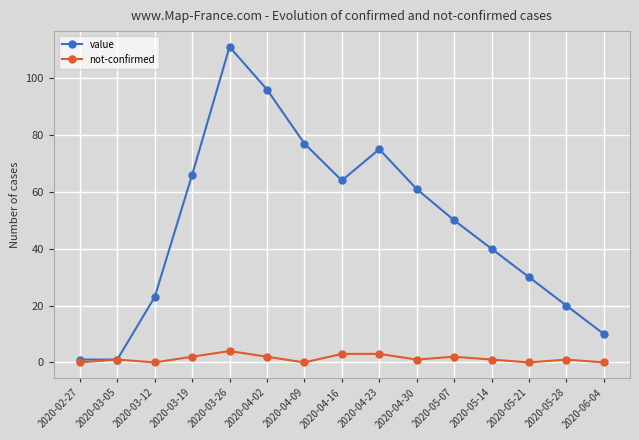

True or false: value has more than 2 points higher than both neighbors.

False